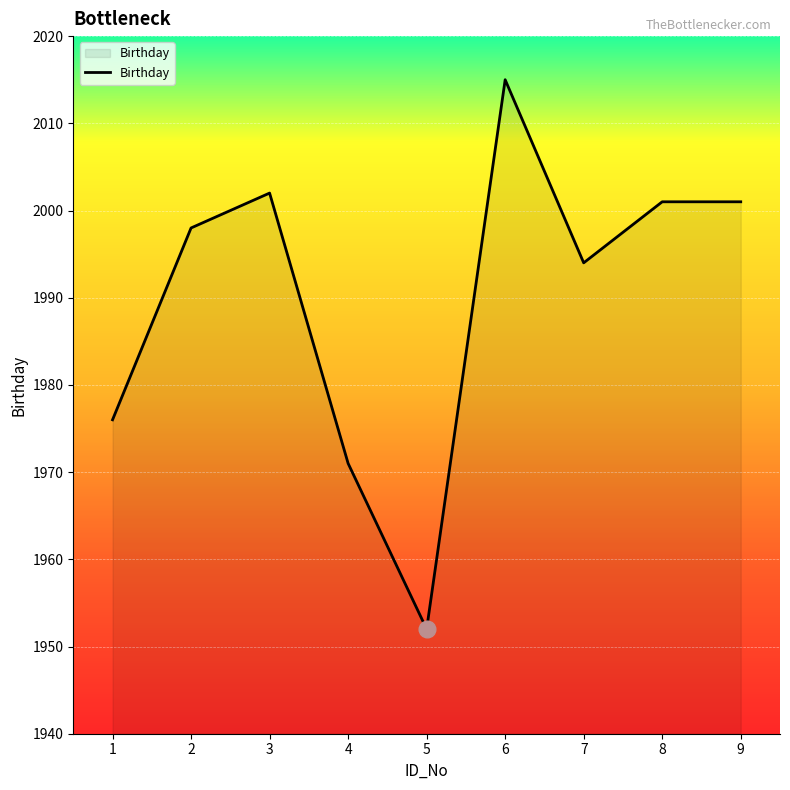

What is the approximate value at 4?

1971